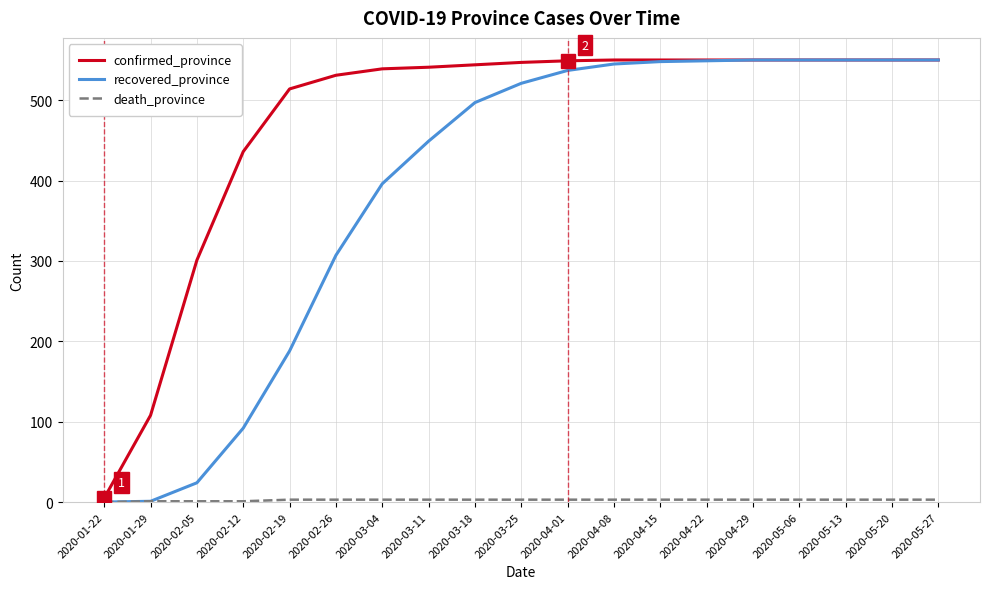

What is the maximum value for recovered_province?

550